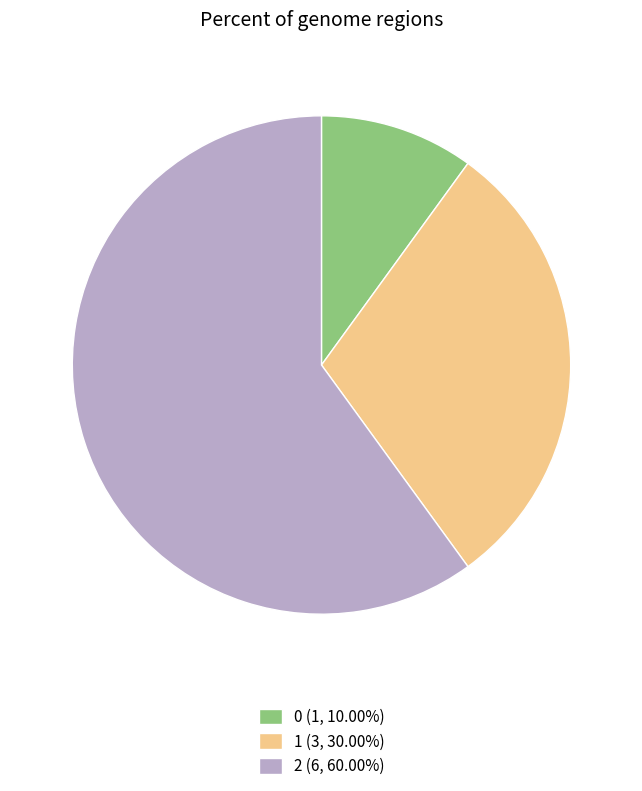

Do 0 (1, 10.00%) and 1 (3, 30.00%) together represent more than half of the pie?

No